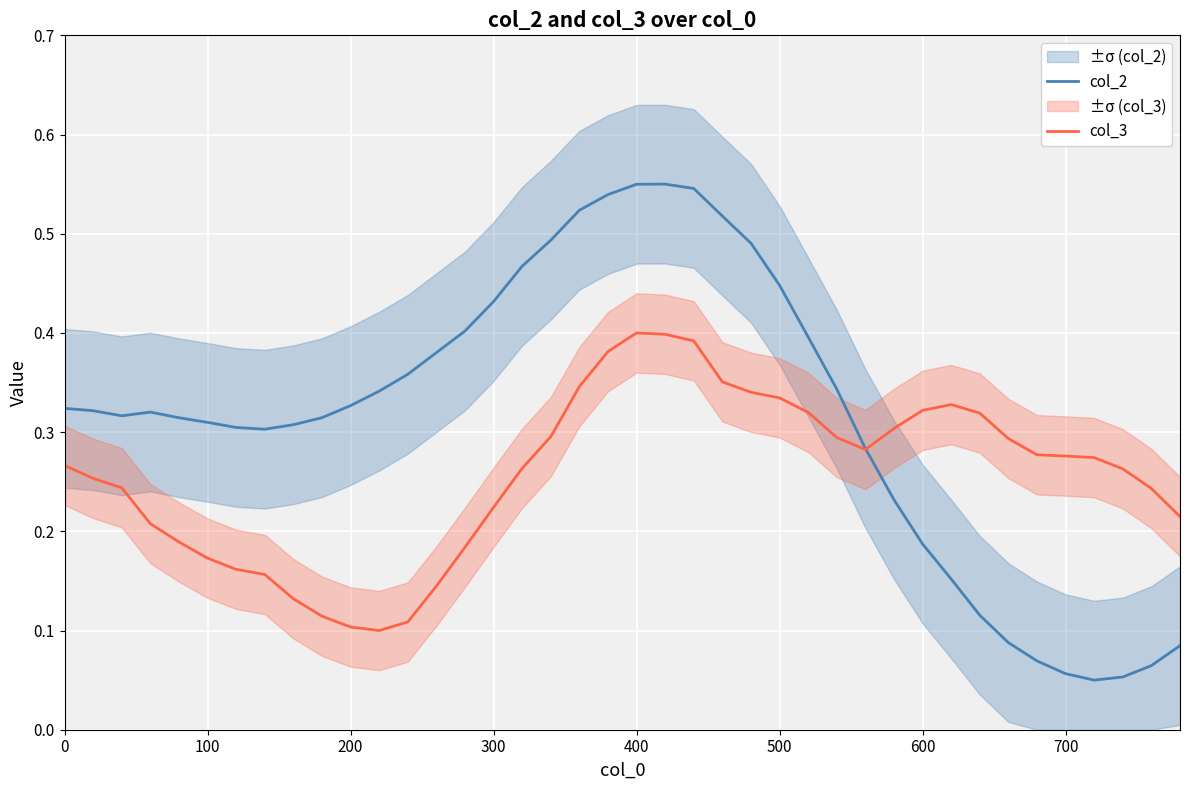

How many times do col_3 and col_2 cross each other?

1